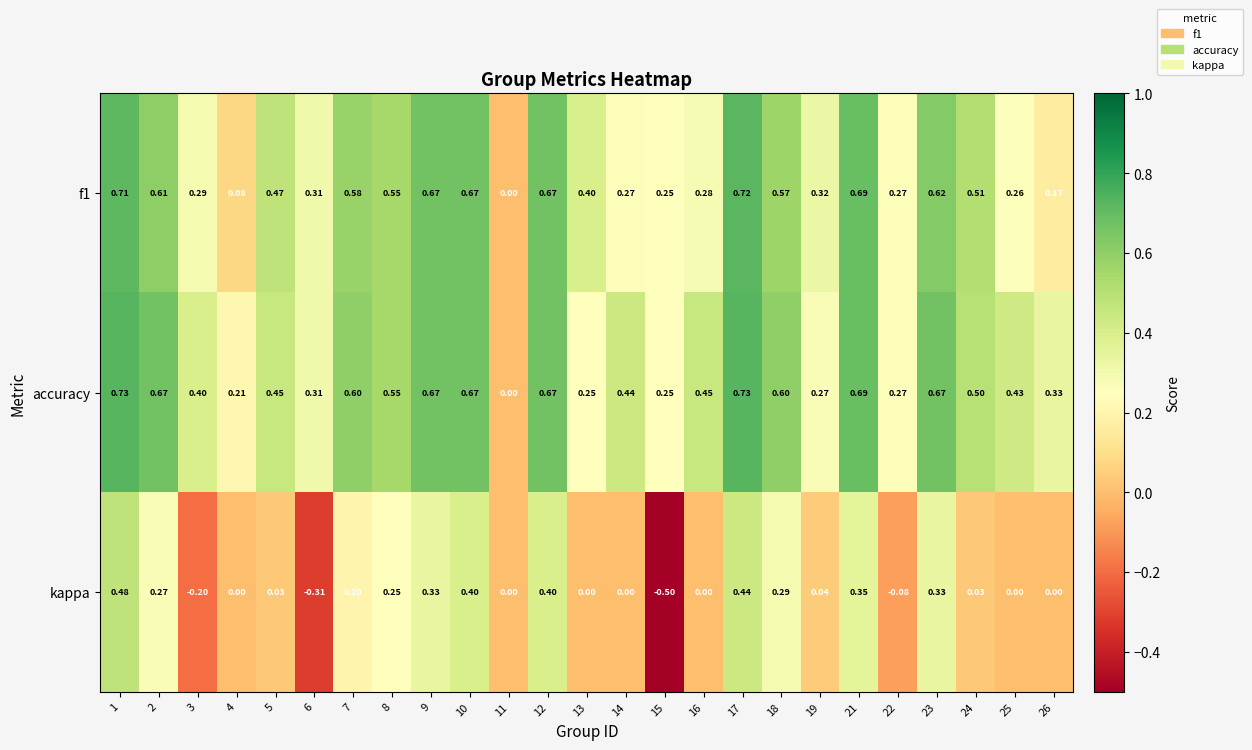

Is the value of f1 at 26 greater than the value of kappa at 15?

Yes